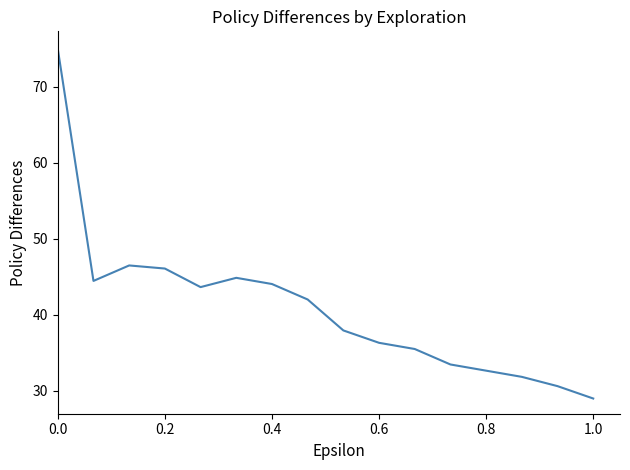

What is the difference between the maximum and minimum values?

46.0